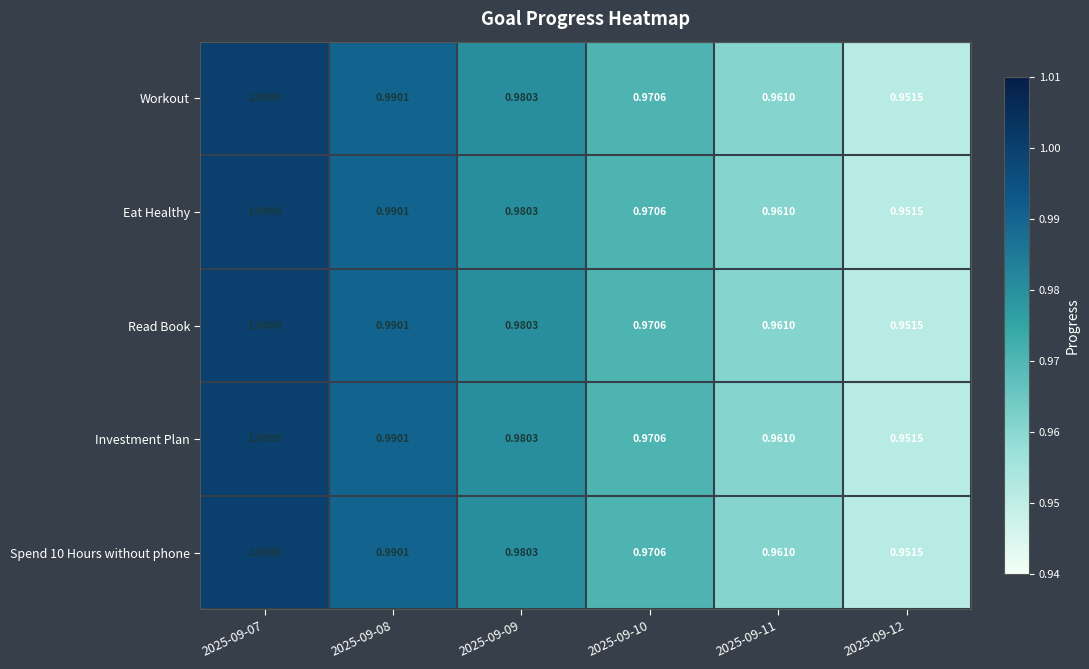

Is the value of Eat Healthy at 2025-09-11 greater than the value of Read Book at 2025-09-08?

No